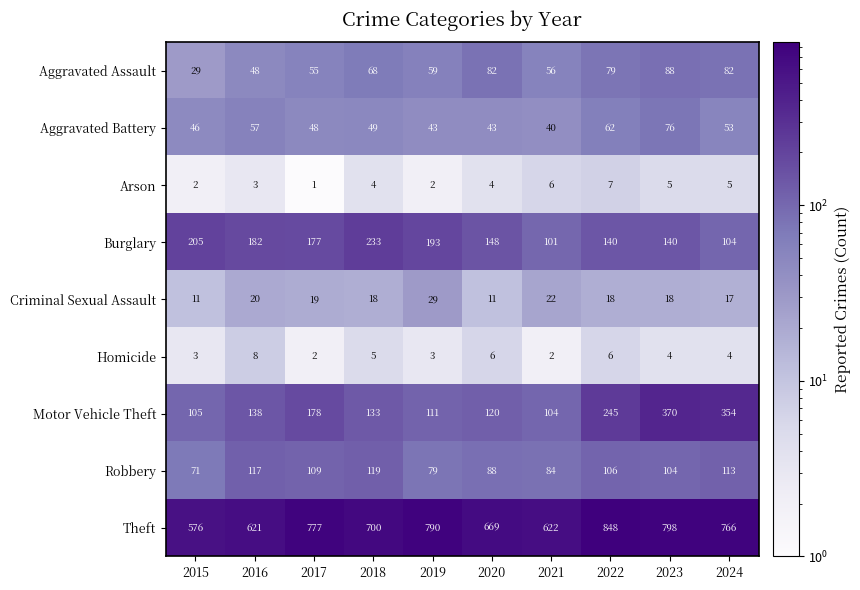

Which series has the widest spread of values?

Theft